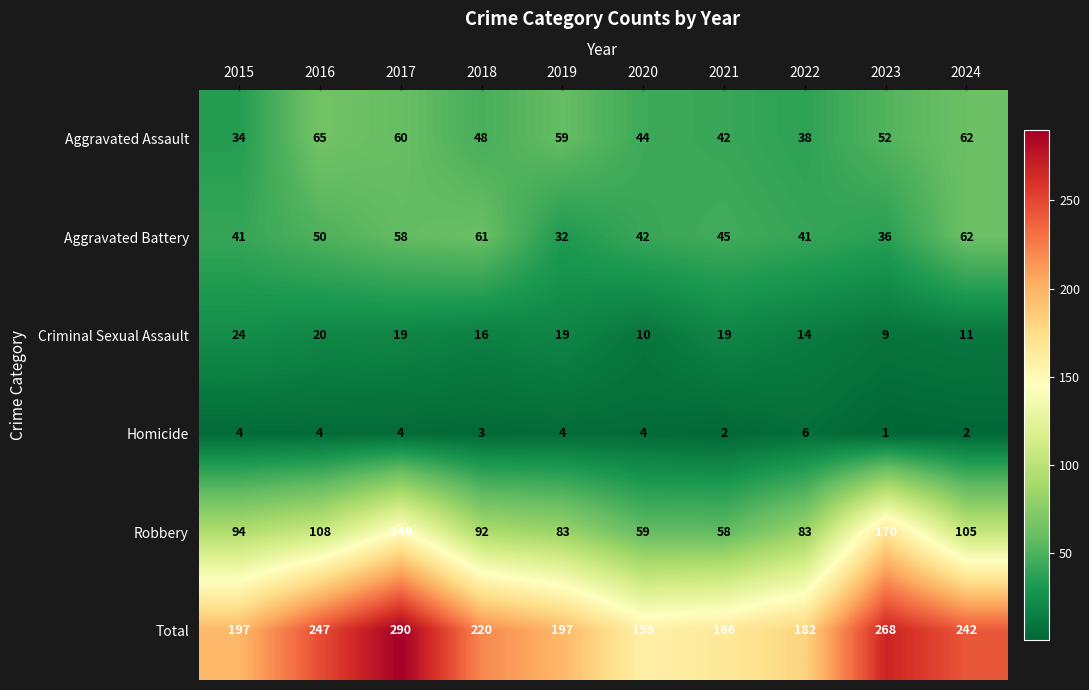

Rank the series at 2019 from highest to lowest value.

Total, Robbery, Aggravated Assault, Aggravated Battery, Criminal Sexual Assault, Homicide